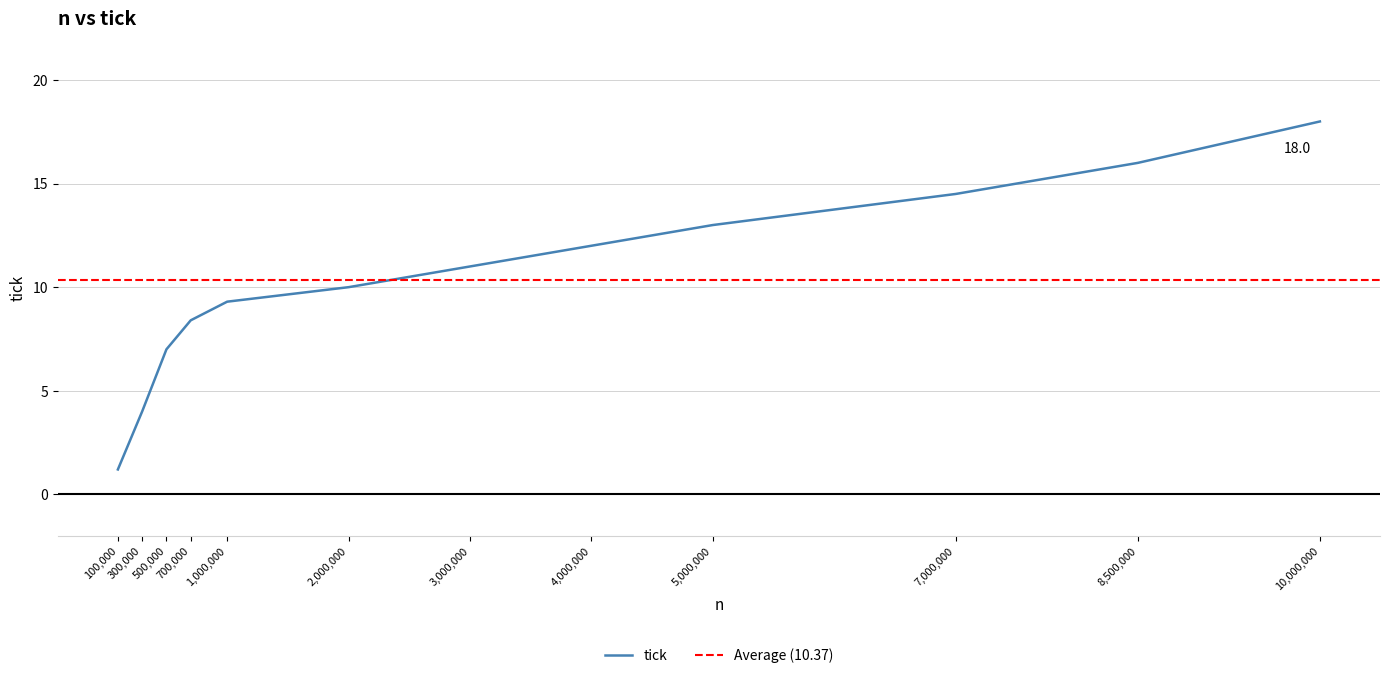

Where does the data first go above 11?

4000000